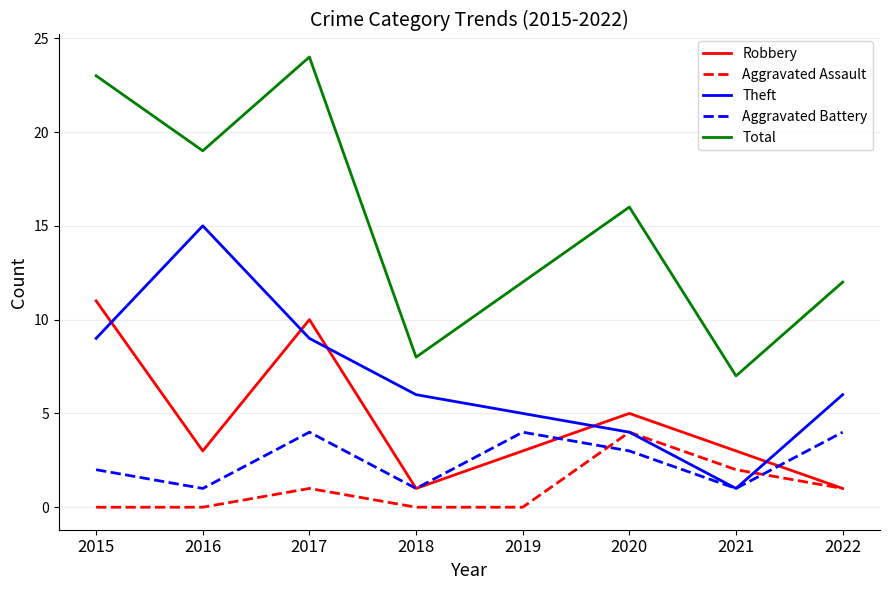

Between which two adjacent categories do Aggravated Battery and Aggravated Assault first intersect?

2019 and 2020